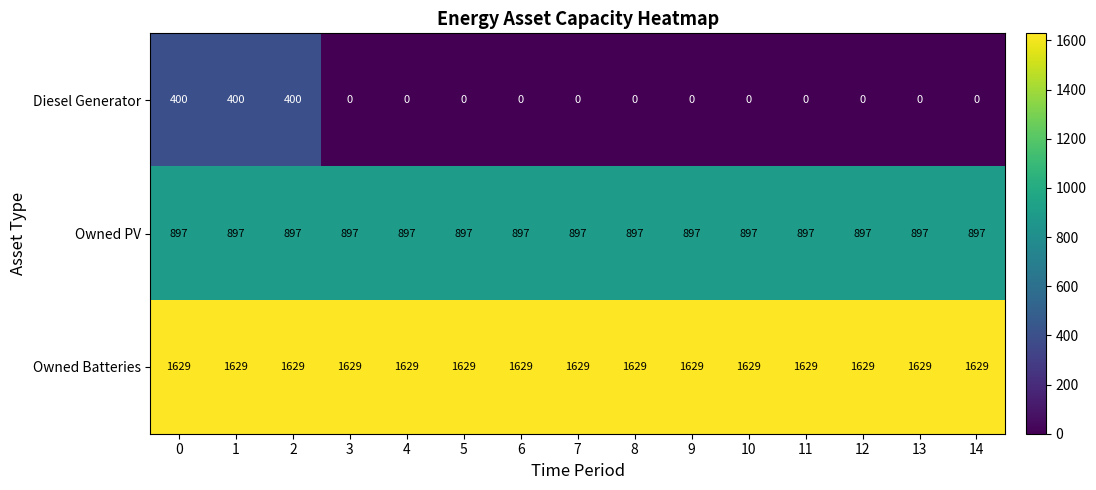

At 1, list the series in order from smallest to largest.

Diesel Generator, Owned PV, Owned Batteries